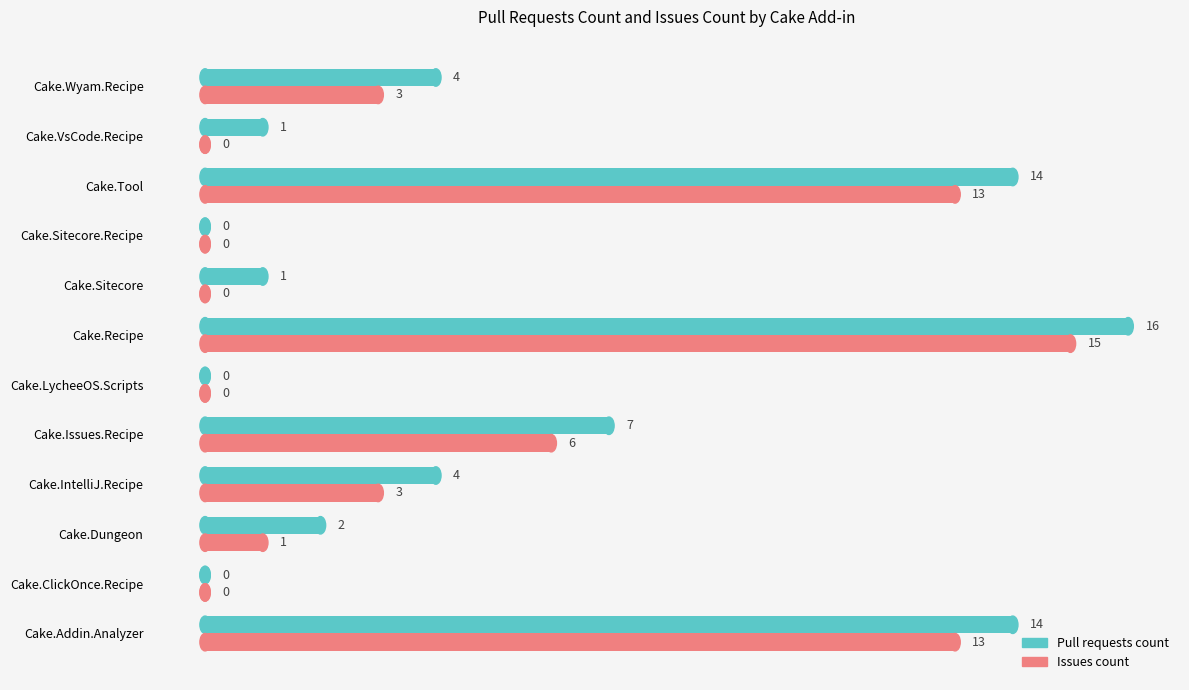

Which category has the highest value in the Issues count series?

Cake.Recipe